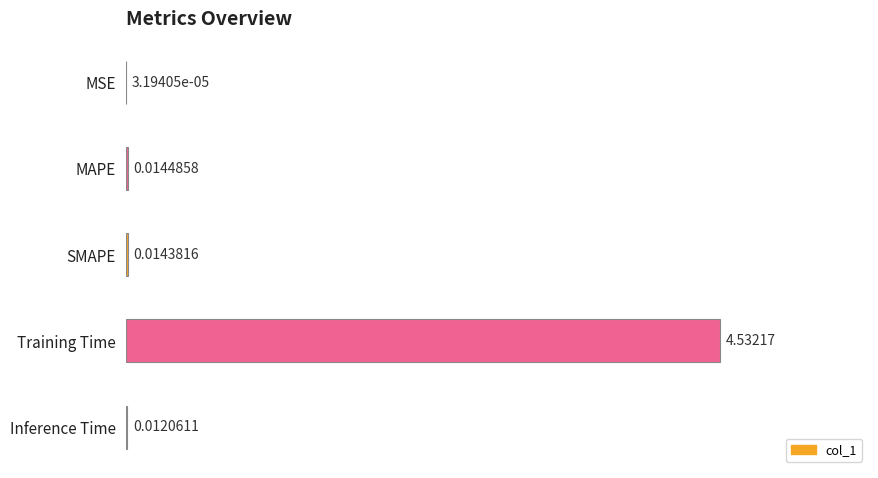

Which has a higher value, SMAPE or Inference Time?

SMAPE